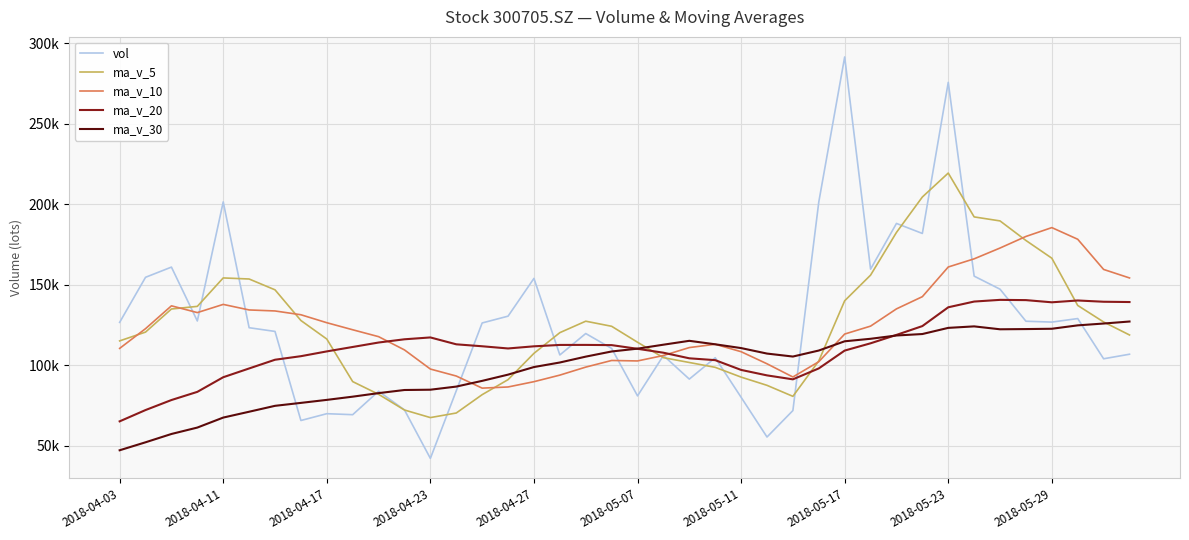

What are all the series names shown in the legend?

vol, ma_v_5, ma_v_10, ma_v_20, ma_v_30